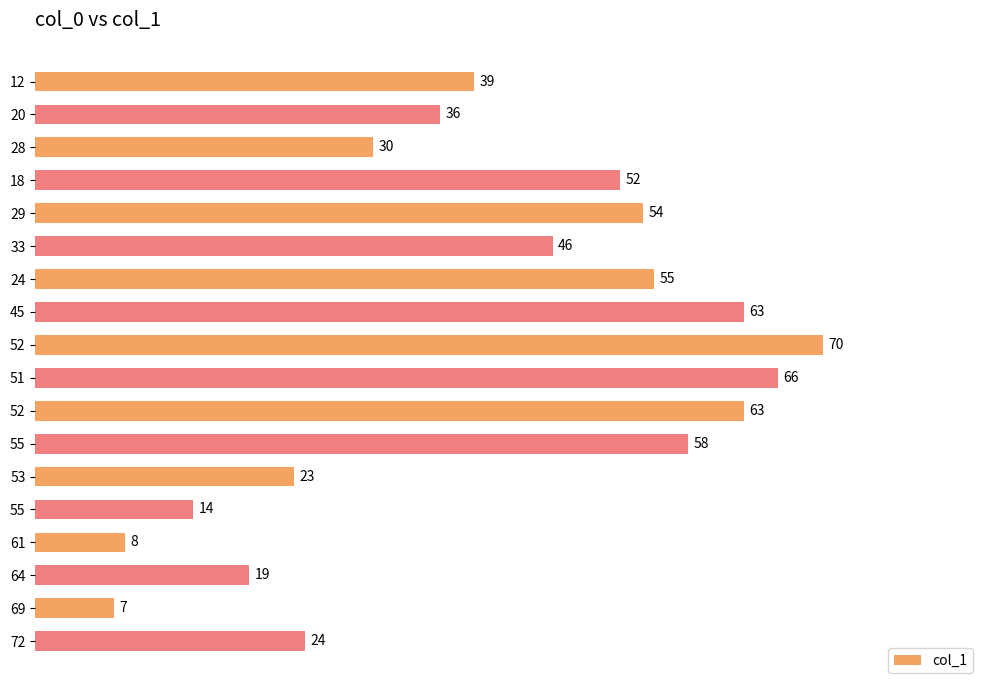

How many distinct data groups are displayed?

1